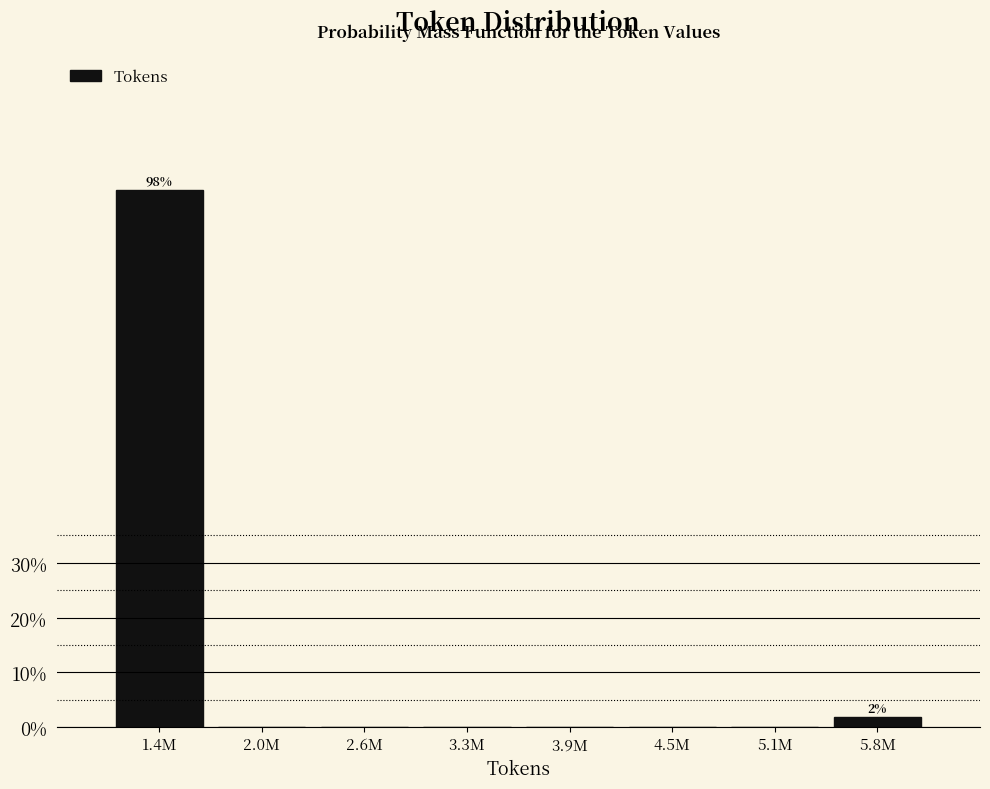

Reading left to right, what are all the values shown in this chart?

1.4M=98.1	2.0M=0.0	2.6M=0.0	3.3M=0.0	3.9M=0.0	4.5M=0.0	5.1M=0.0	5.8M=1.9